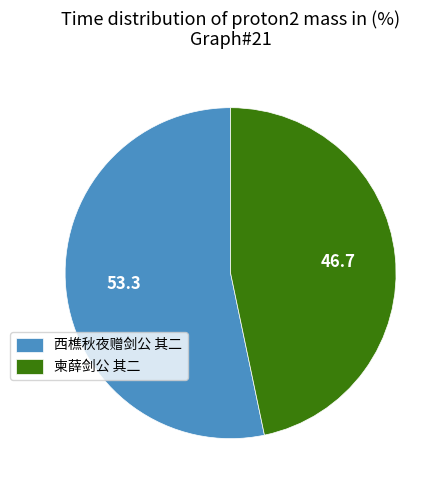

True or false: 西樵秋夜赠剑公 其二 accounts for 61% of the total.

False